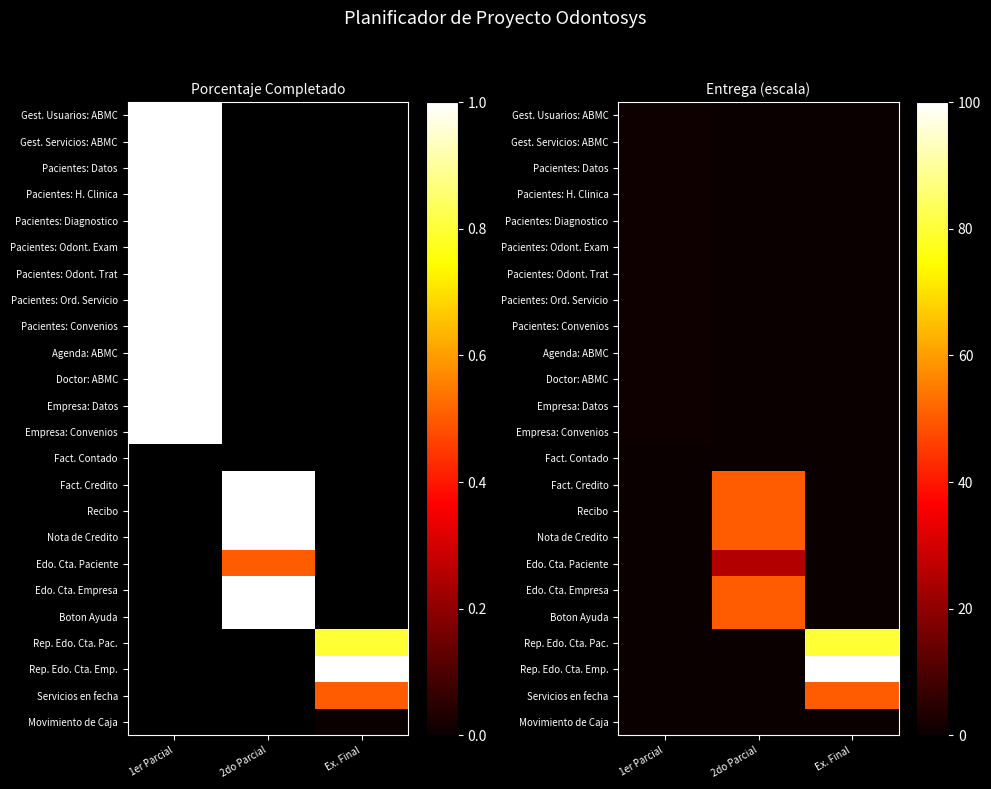

List the series in order of their peak value, highest first.

Rep. Edo. Cta. Emp., Rep. Edo. Cta. Pac., Fact. Credito, Recibo, Nota de Credito, Edo. Cta. Empresa, Boton Ayuda, Servicios en fecha, Edo. Cta. Paciente, Gest. Usuarios: ABMC, Gest. Servicios: ABMC, Pacientes: Datos, Pacientes: H. Clinica, Pacientes: Diagnostico, Pacientes: Odont. Exam, Pacientes: Odont. Trat, Pacientes: Ord. Servicio, Pacientes: Convenios, Agenda: ABMC, Doctor: ABMC, Empresa: Datos, Empresa: Convenios, Fact. Contado, Movimiento de Caja